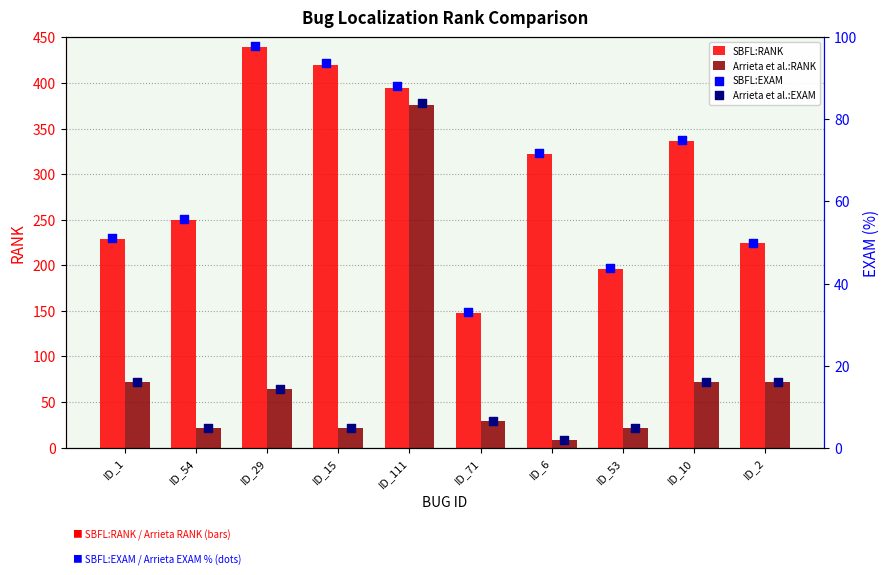

Which series contains the lowest Y value?

Arrieta et al.:EXAM